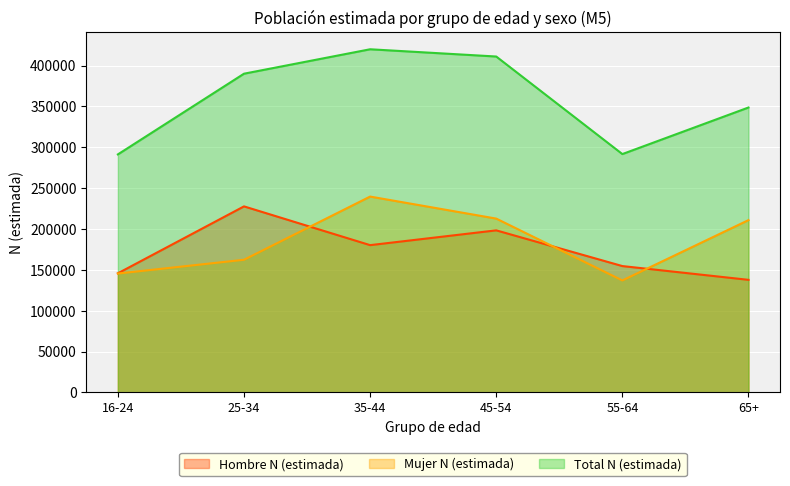

What is the label of the 3rd point from the left?

35-44